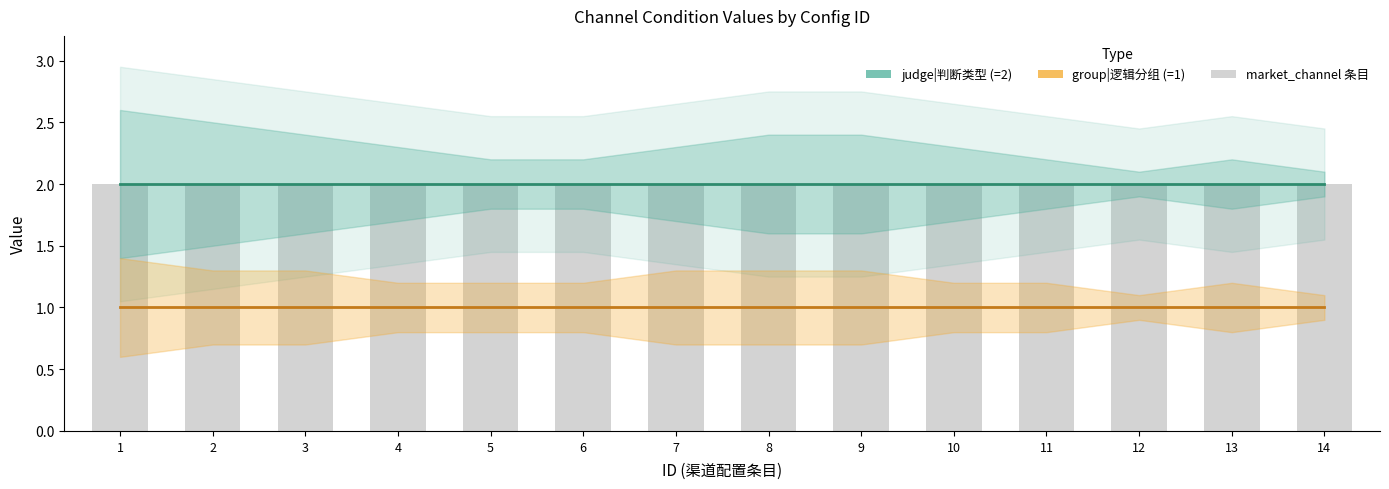

At which category is the sum across all series the highest?

1